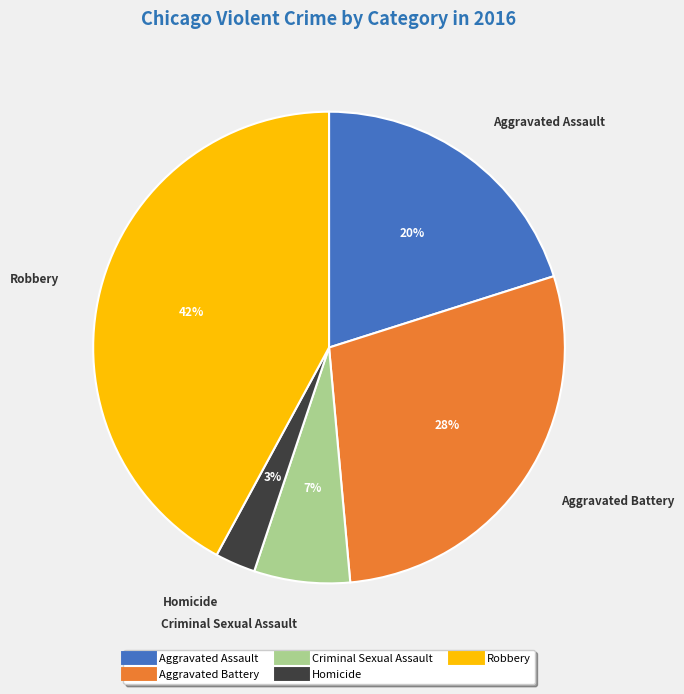

What percentage is the Criminal Sexual Assault slice, to the nearest percent?

7%